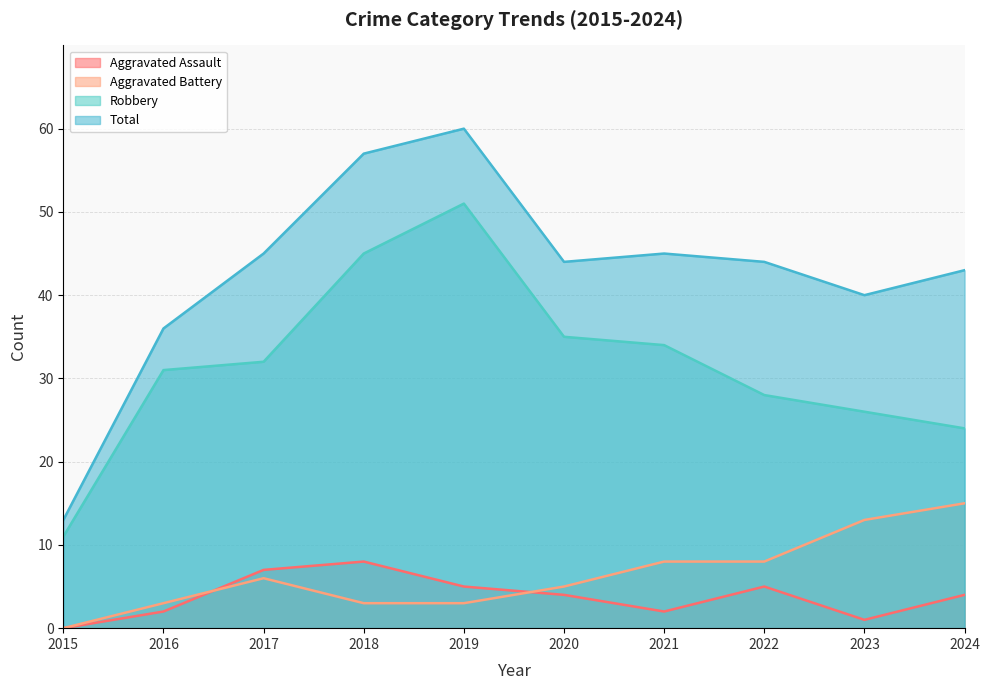

The Total series shows 75 at 2024. True or false?

False